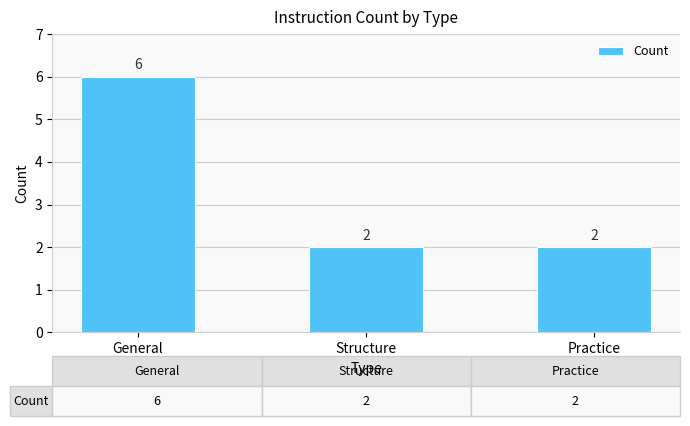

Which category has the highest value across all series?

General